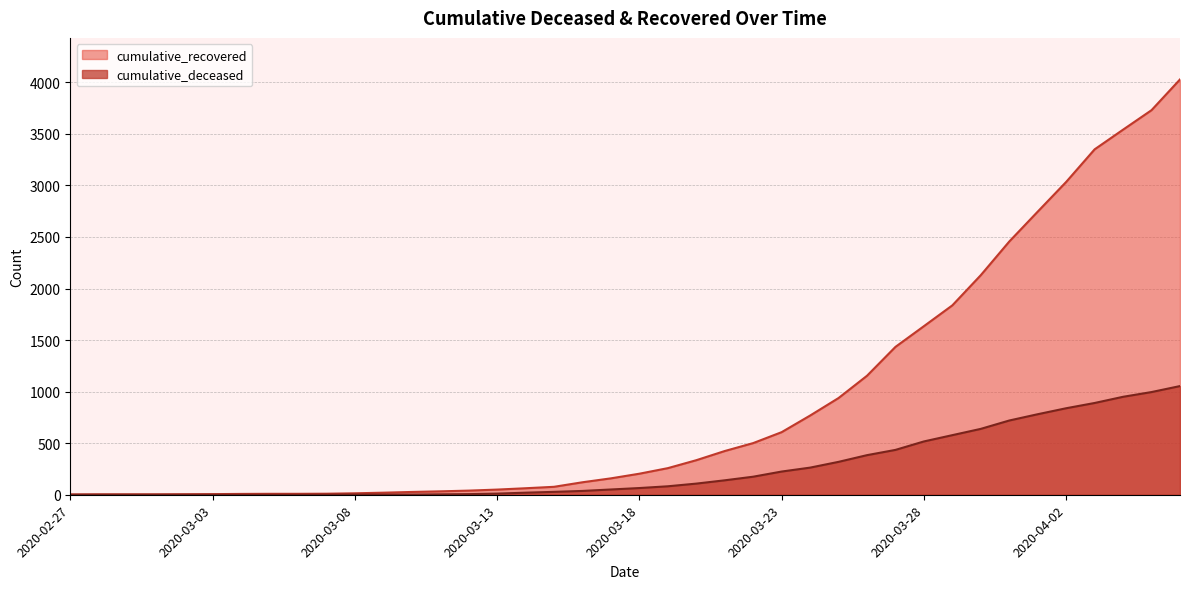

Rank the series at 2020-03-12 from lowest to highest value.

cumulative_deceased, cumulative_recovered